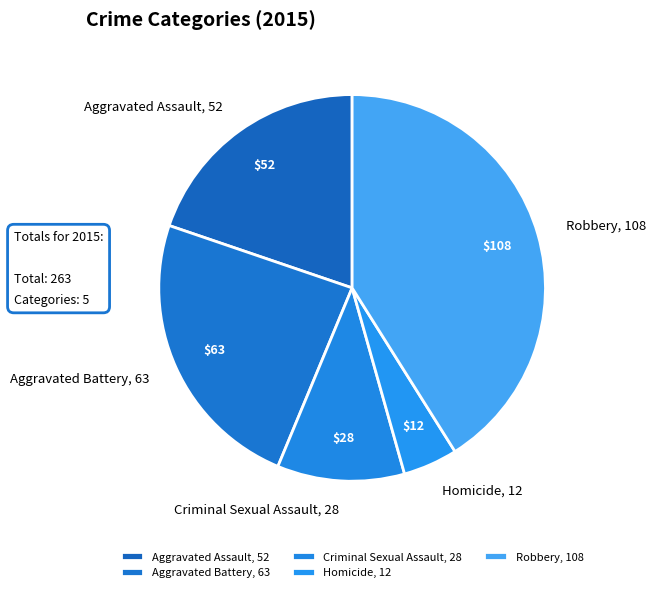

Is it true that Robbery is 28% of the pie?

False